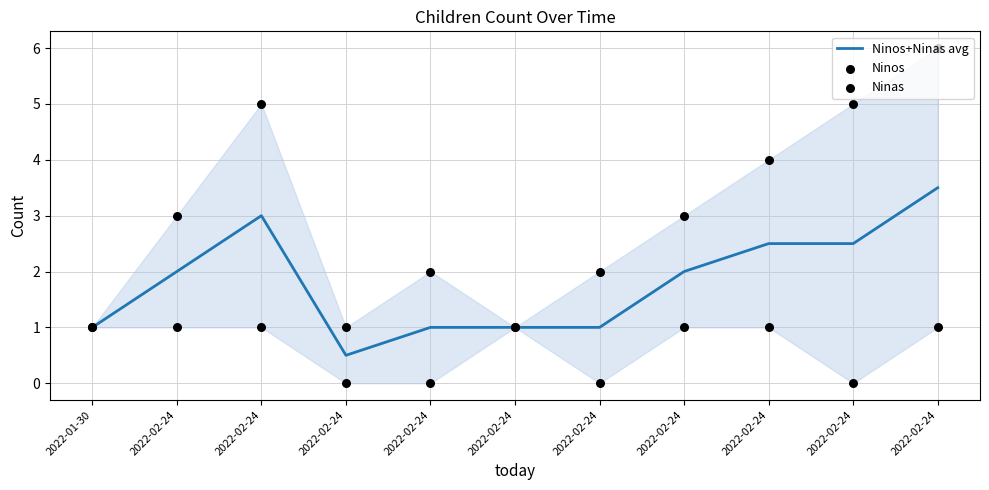

Which series contains the highest Y value?

Ninas